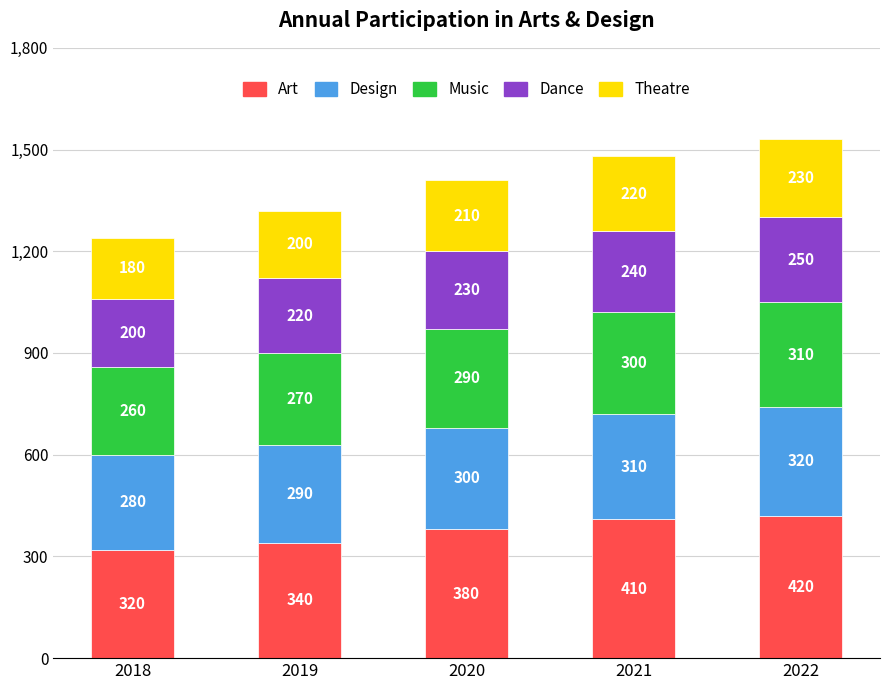

The value of Art at 2021 is 657. True or false?

False